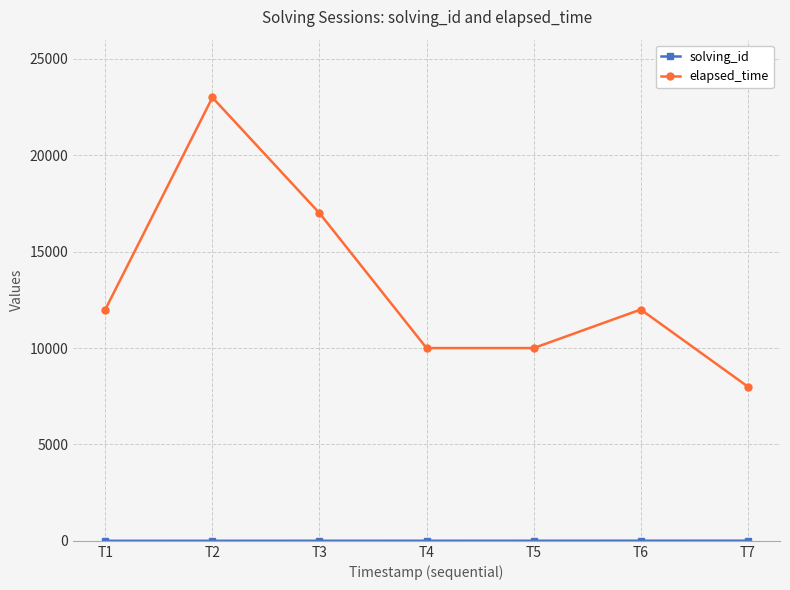

Which series has the largest range (max minus min)?

elapsed_time